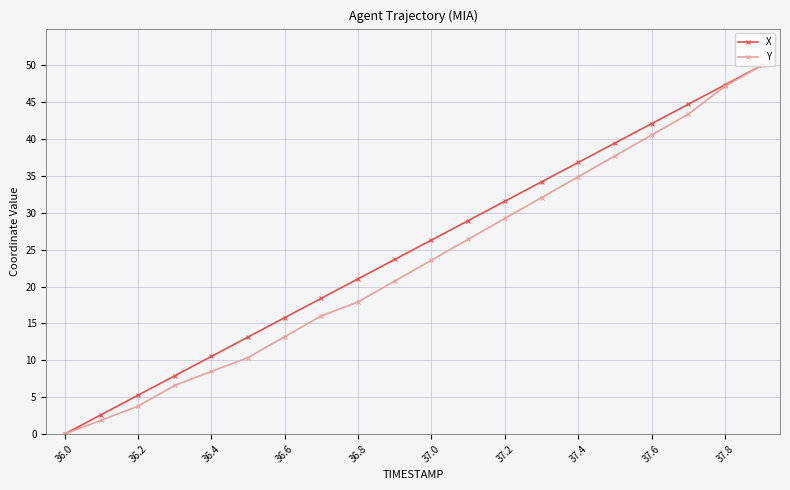

What is the sum of all Y values?

464.2